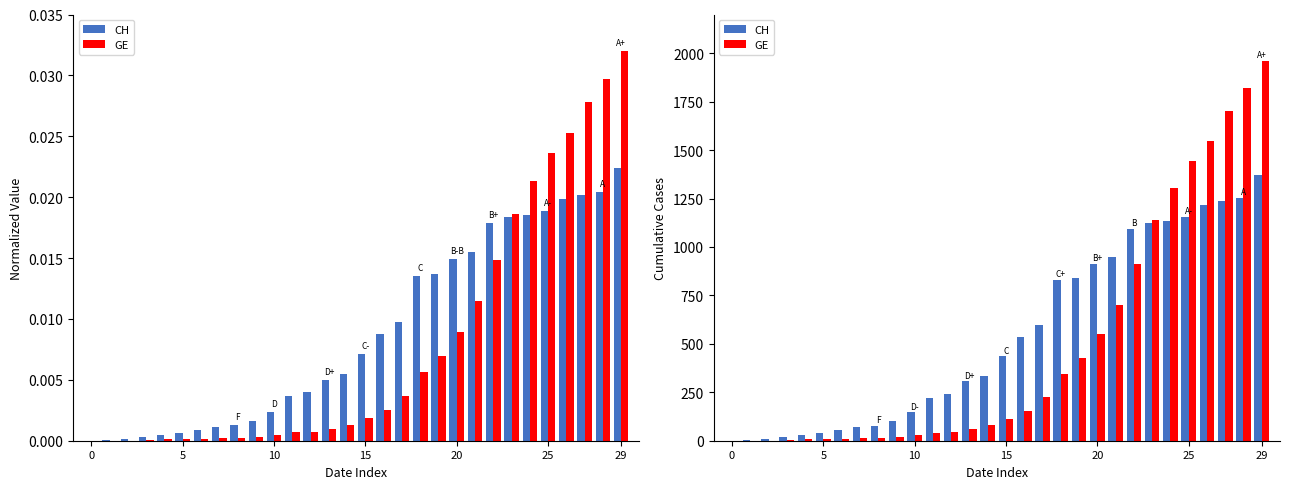

What is the maximum value shown in the chart?

1959